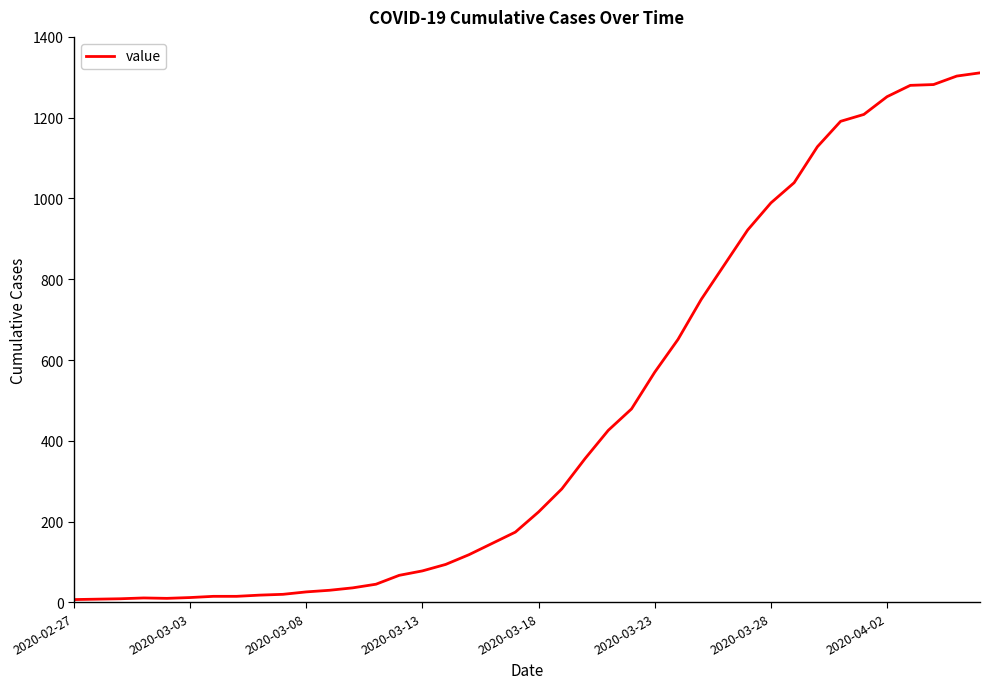

How many lines are shown in the chart?

1